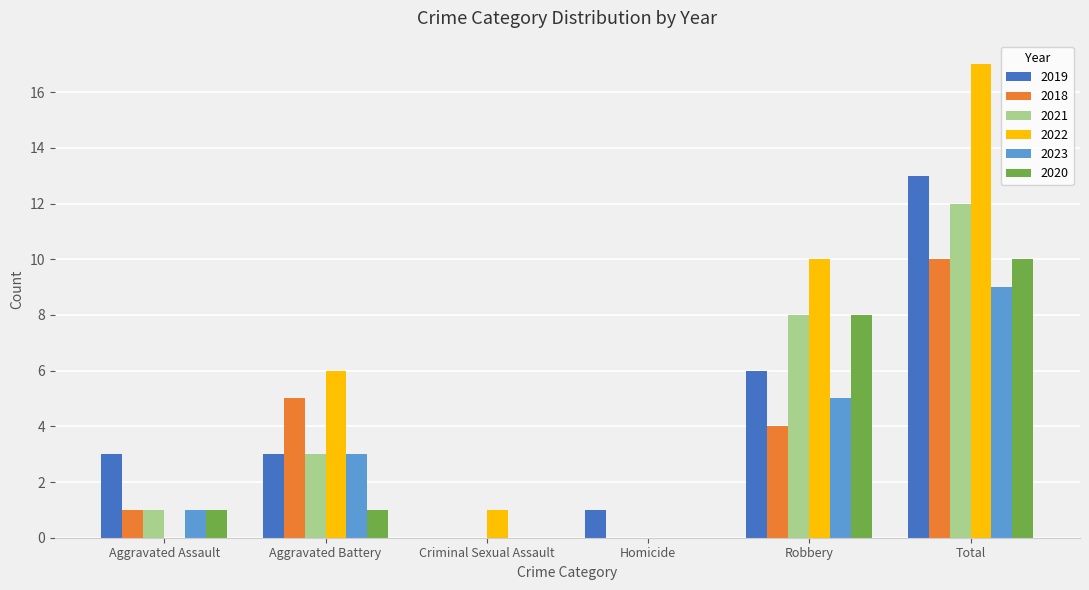

Reading left to right, list all the values displayed in this chart.

2019: 3	3	0	1	6	13
2018: 1	5	0	0	4	10
2021: 1	3	0	0	8	12
2022: 0	6	1	0	10	17
2023: 1	3	0	0	5	9
2020: 1	1	0	0	8	10